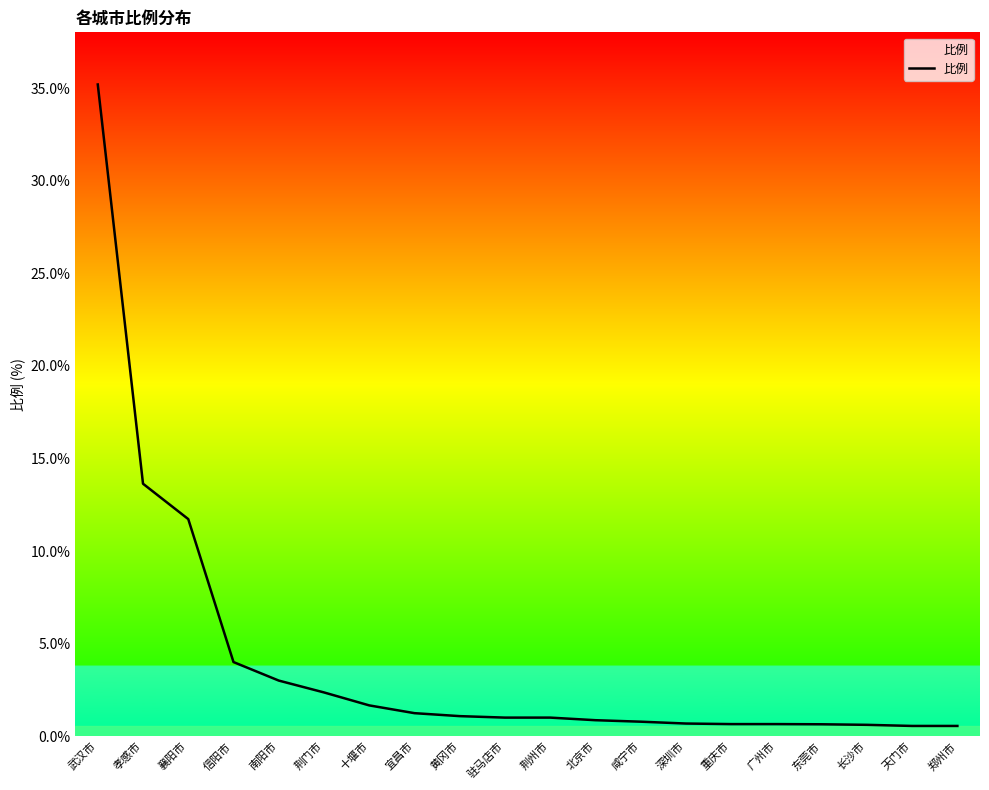

What is the difference between the maximum and minimum values?

34.6